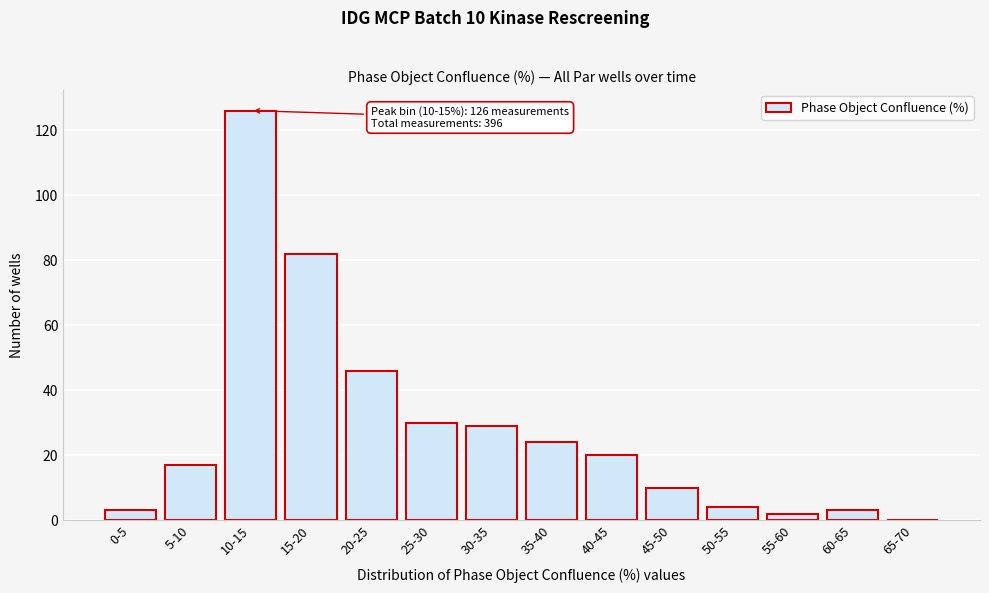

Reading left to right, extract all data points from this chart.

0-5=3	5-10=17	10-15=126	15-20=82	20-25=46	25-30=30	30-35=29	35-40=24	40-45=20	45-50=10	50-55=4	55-60=2	60-65=3	65-70=0